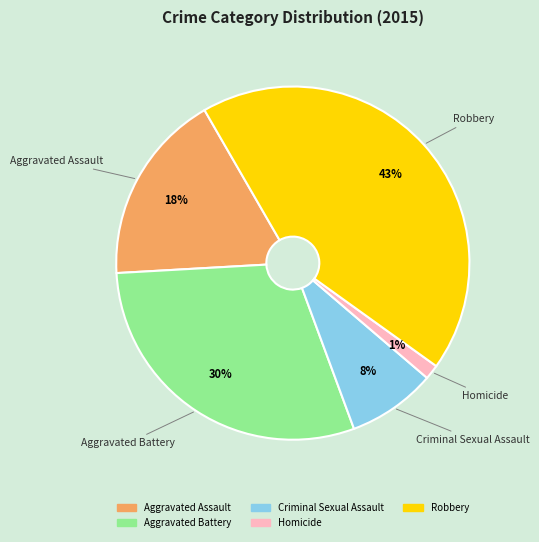

To the nearest percent, what is the difference between the largest and smallest slice percentages?

42%